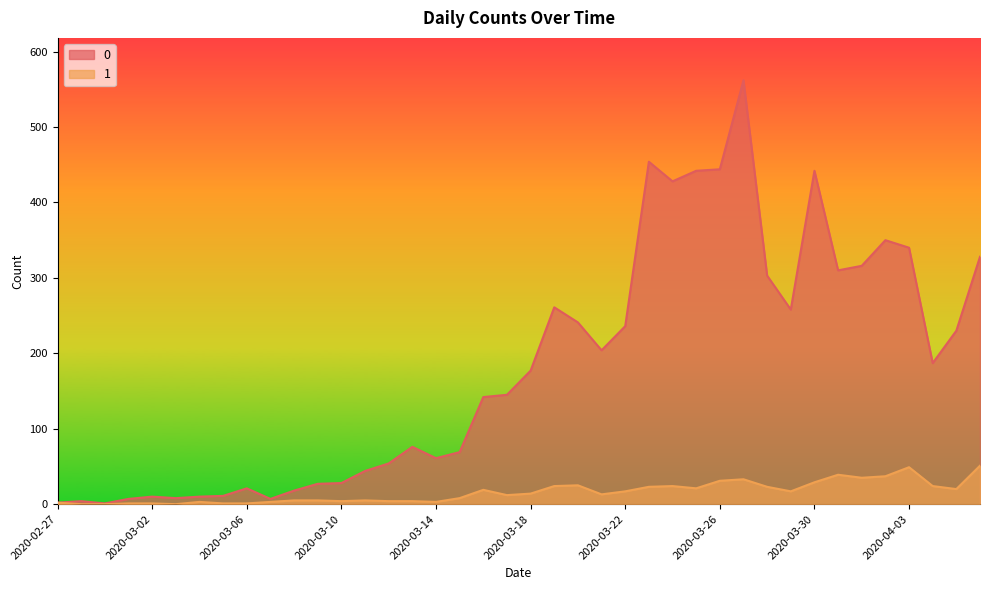

What is the sum of all 0 values?

7258